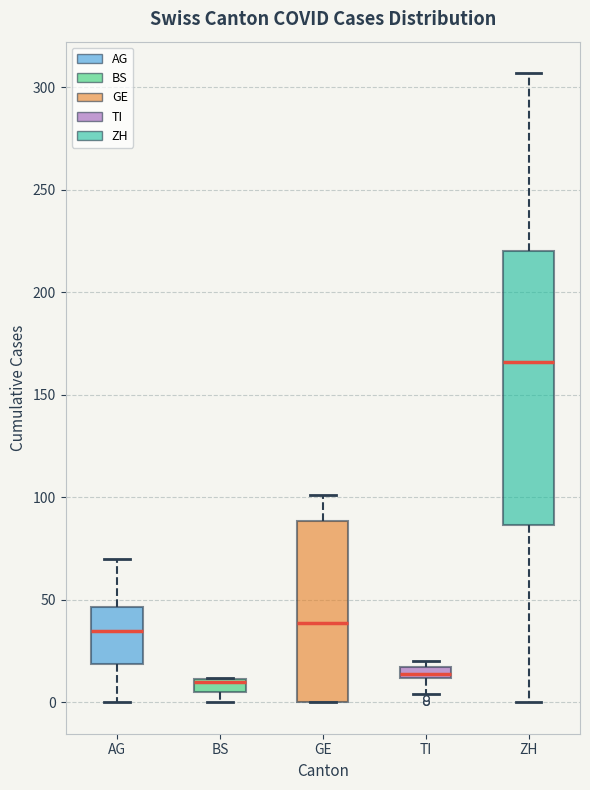

Where is the lower edge of the box for GE on the y-axis? The values are not printed on the chart, so give them approximately, as read against the axis.

0